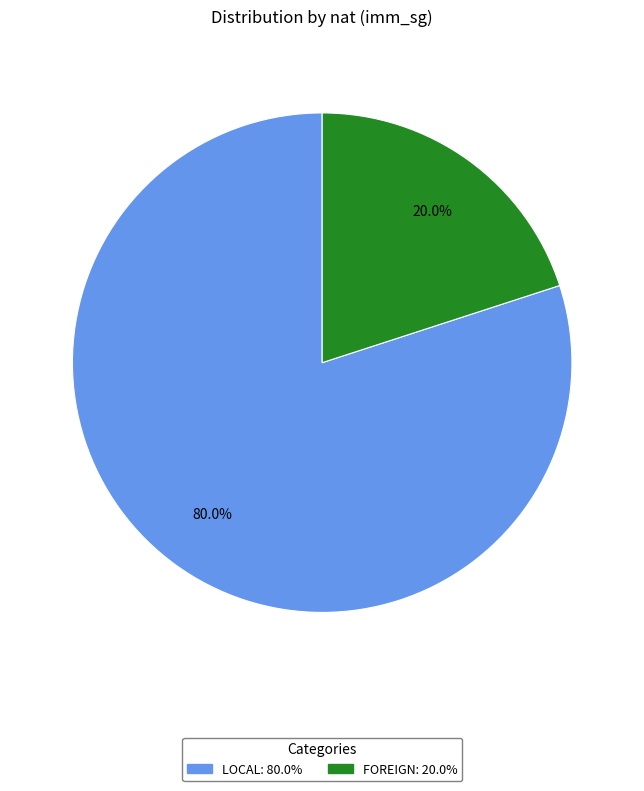

Between FOREIGN: 20.0% and LOCAL: 80.0%, which is larger?

LOCAL: 80.0%